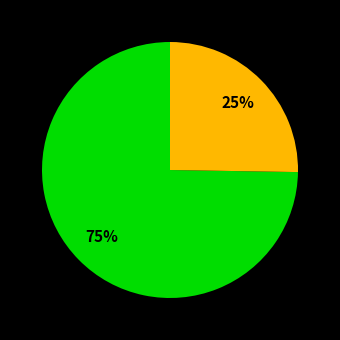

Count the number of slices in the pie.

2